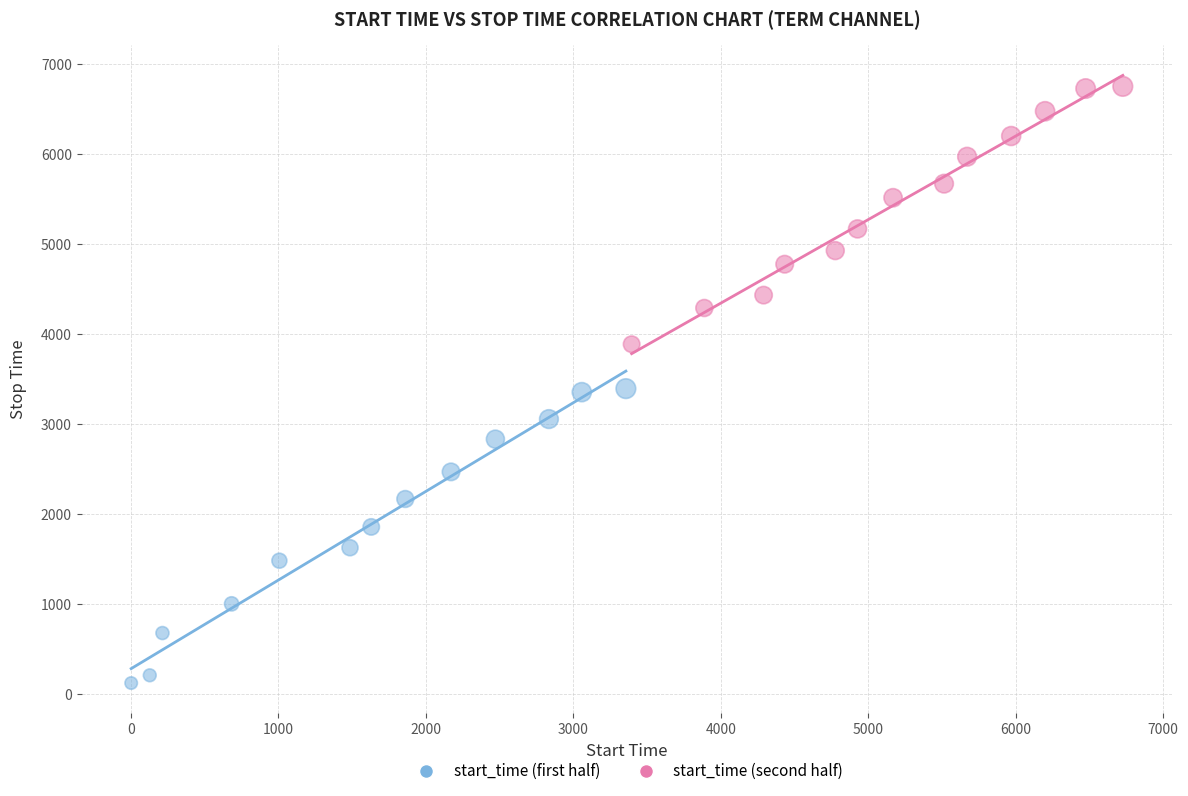

Which series contains the highest Y value?

start_time (second half)